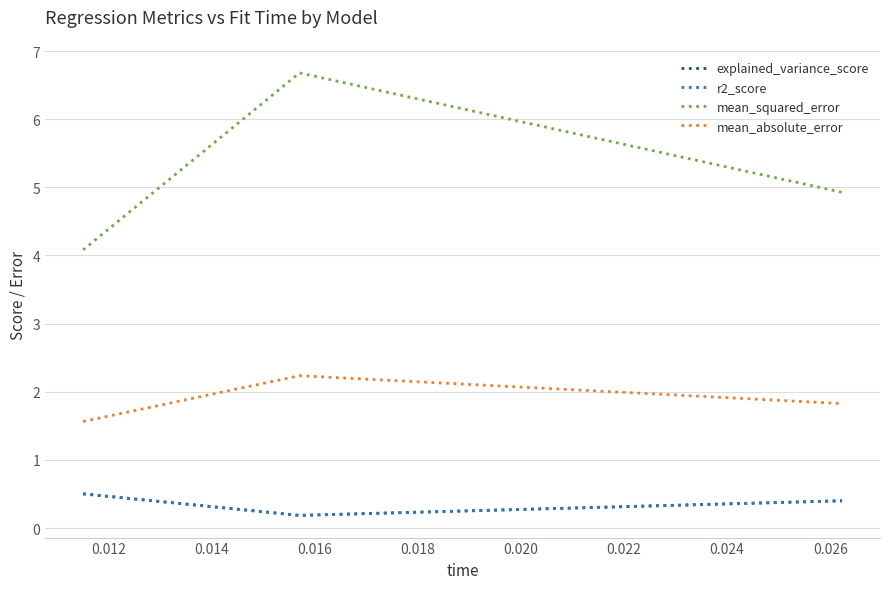

Which series has the largest total across all categories?

mean_squared_error